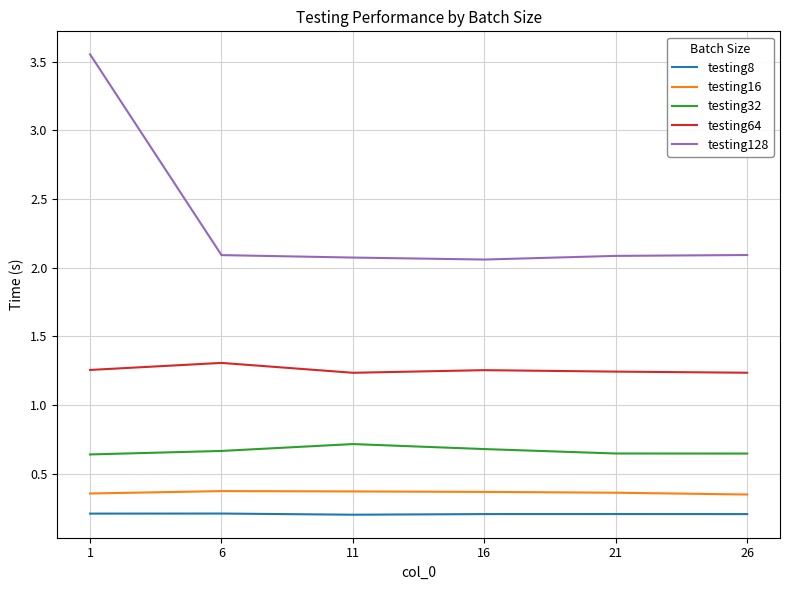

Rank the series at 21 from highest to lowest value.

testing128, testing64, testing32, testing16, testing8